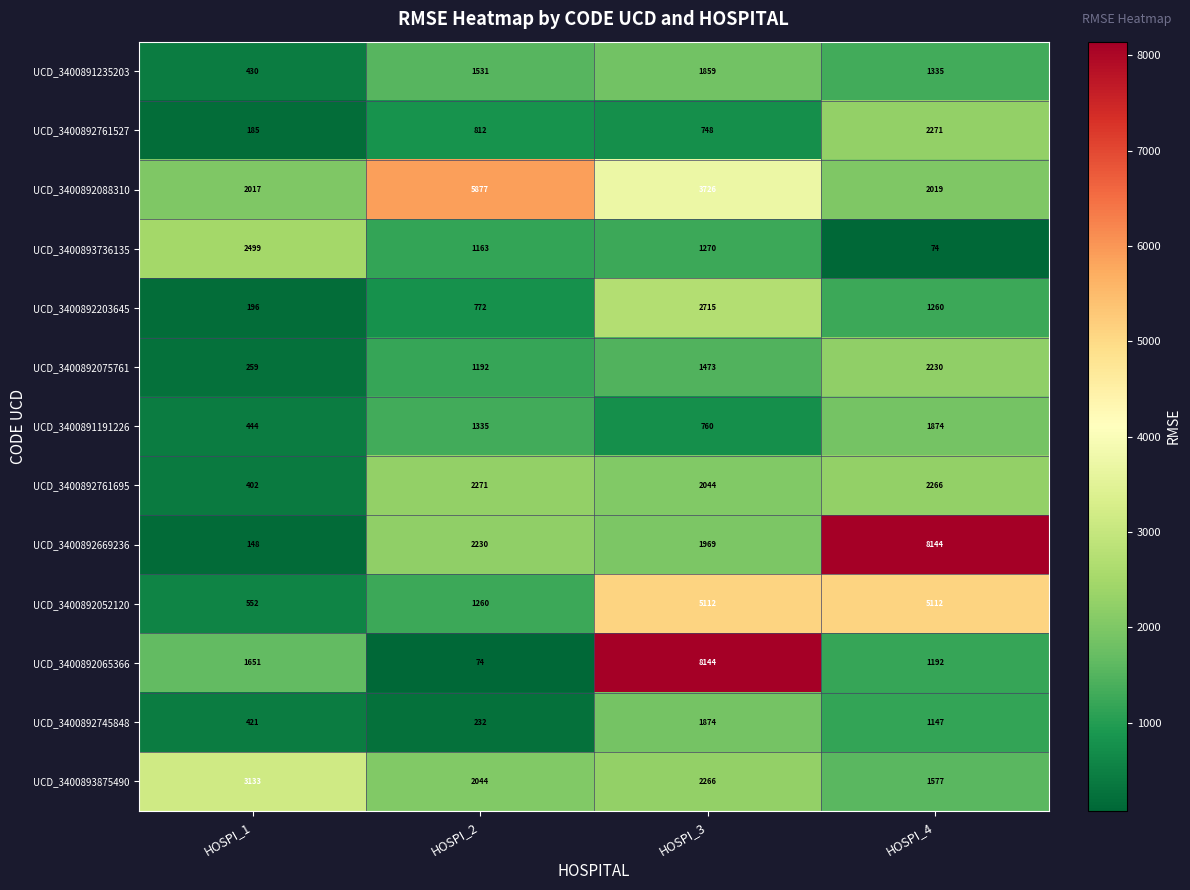

At HOSPI_1, list the series in order from smallest to largest.

UCD_3400892669236, UCD_3400892761527, UCD_3400892203645, UCD_3400892075761, UCD_3400892761695, UCD_3400892745848, UCD_3400891235203, UCD_3400891191226, UCD_3400892052120, UCD_3400892065366, UCD_3400892088310, UCD_3400893736135, UCD_3400893875490